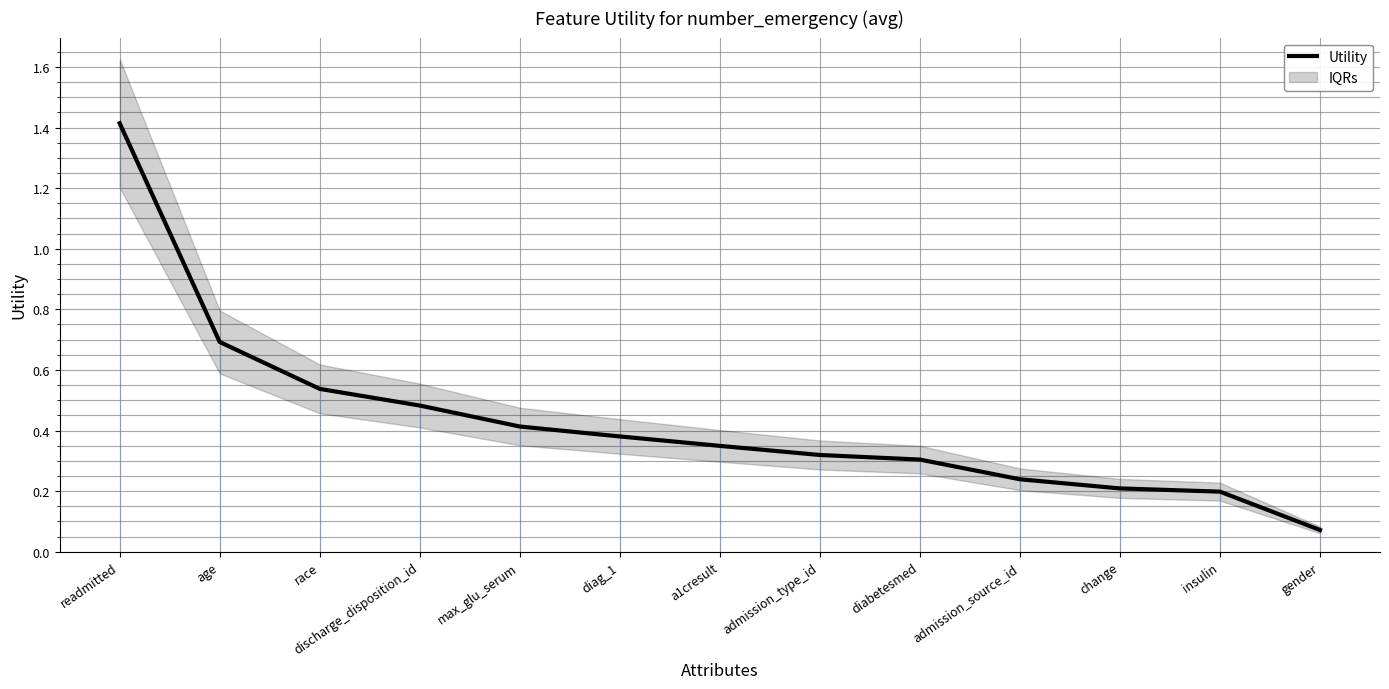

List the labels in order of value, largest first.

readmitted, age, race, discharge_disposition_id, max_glu_serum, diag_1, a1cresult, admission_type_id, diabetesmed, admission_source_id, change, insulin, gender